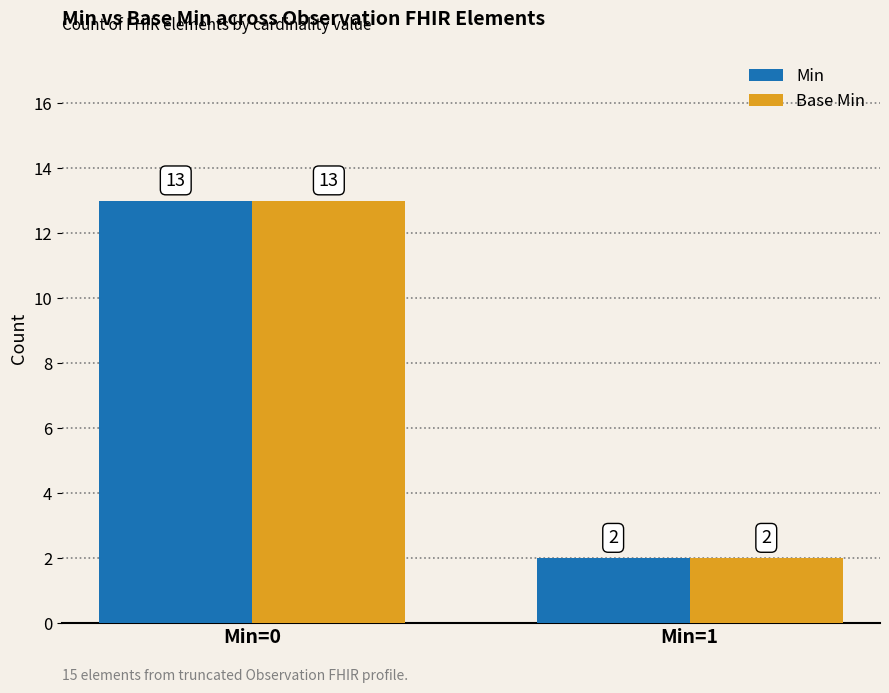

Does the chart contain any negative values?

No